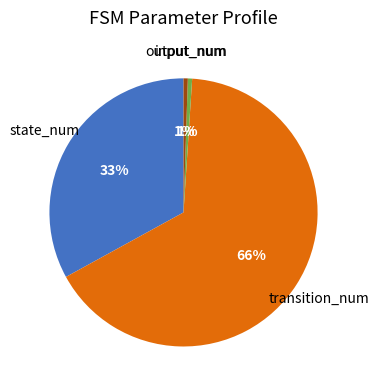

How many slices are in this pie chart?

4